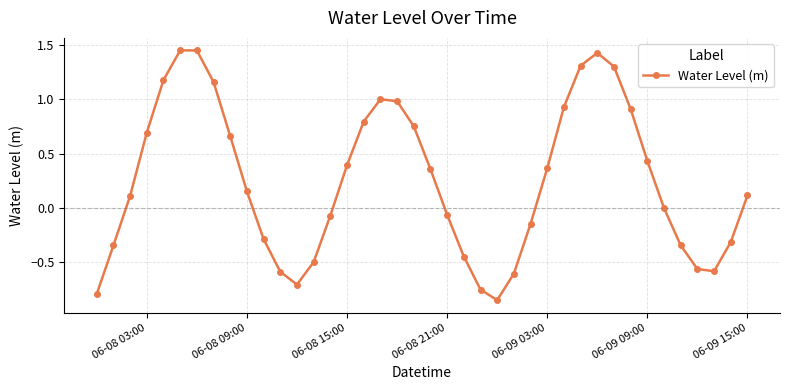

True or false: the data has more than 1 interior local peaks.

True